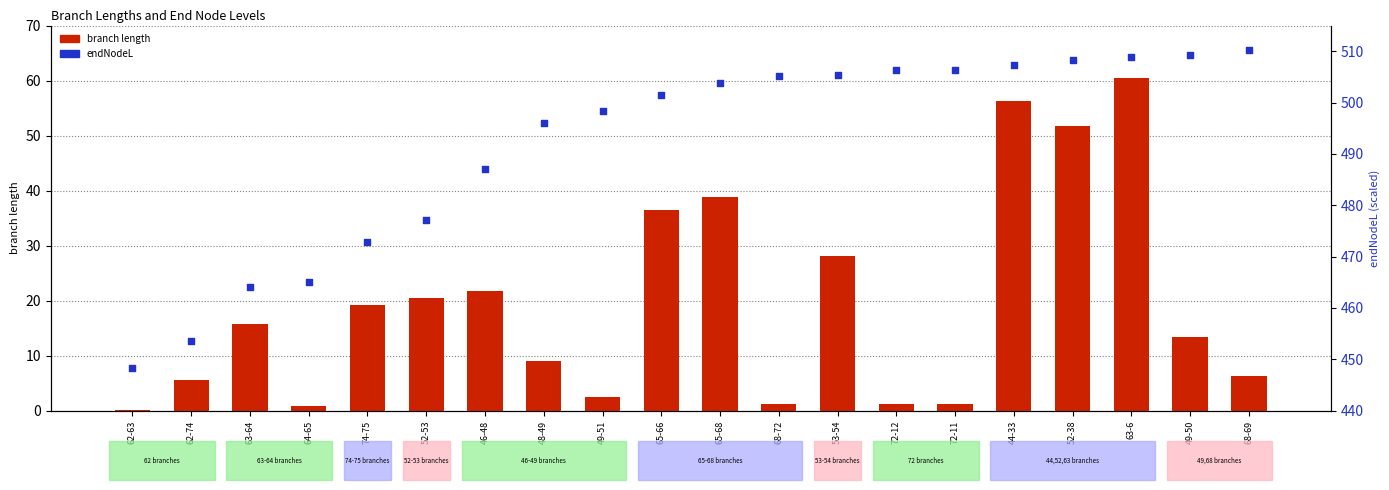

Which series has the widest spread of Y values?

endNodeL